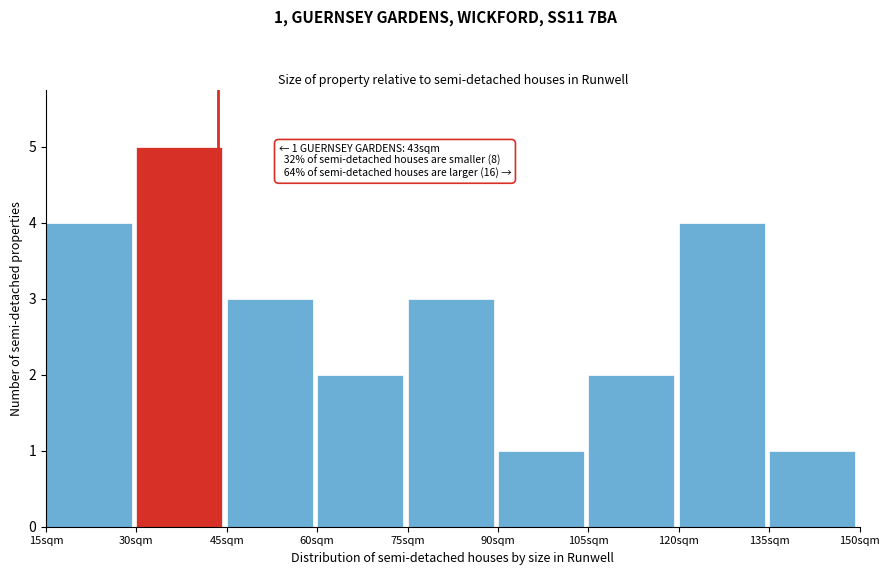

Over which range of the x-axis is the bar tallest?

30 to 45